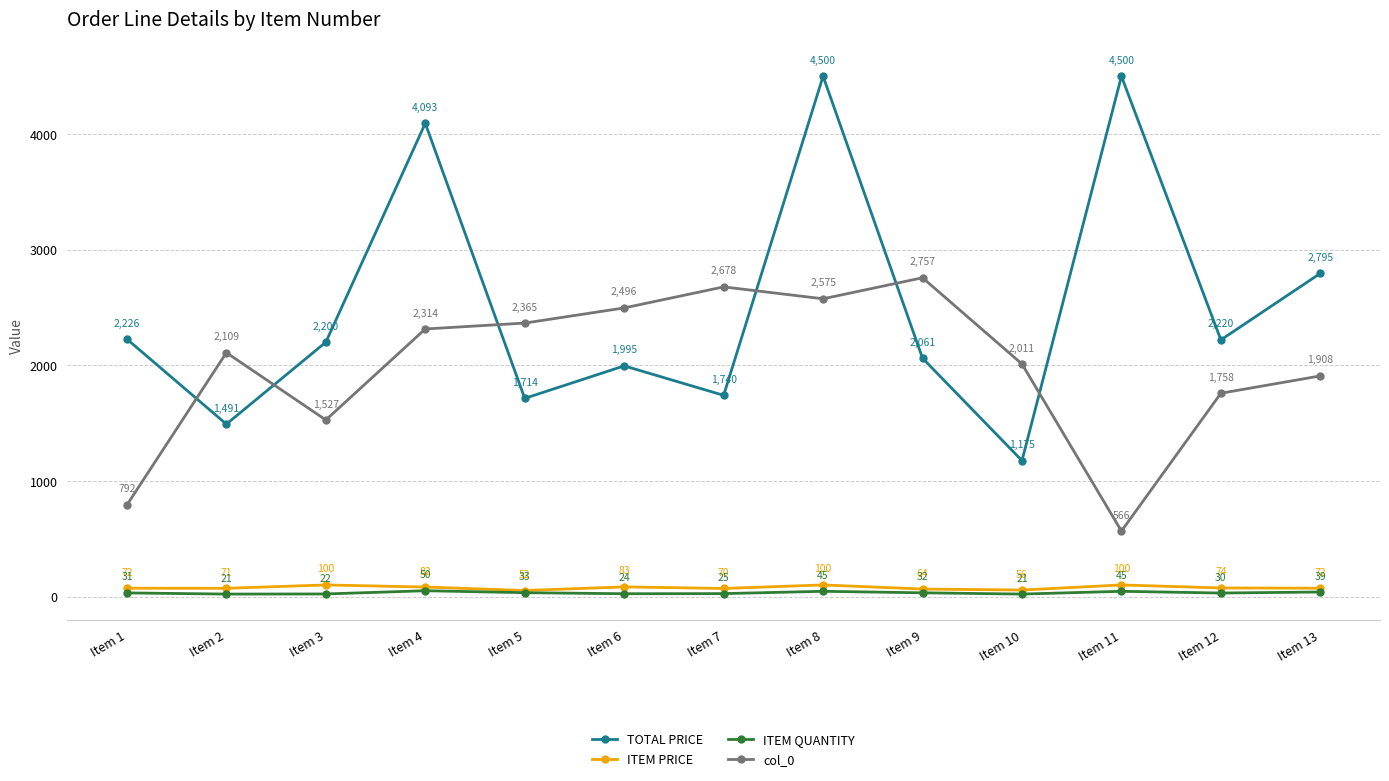

Is it true that TOTAL PRICE equals 1491.0 at Item 2?

True